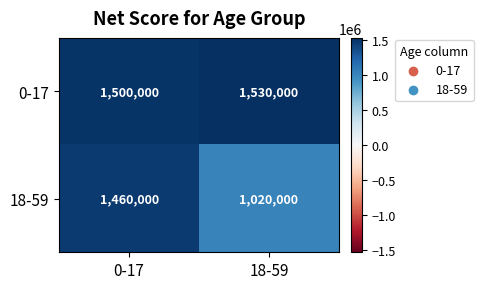

At which category is the sum across all series the highest?

0-17